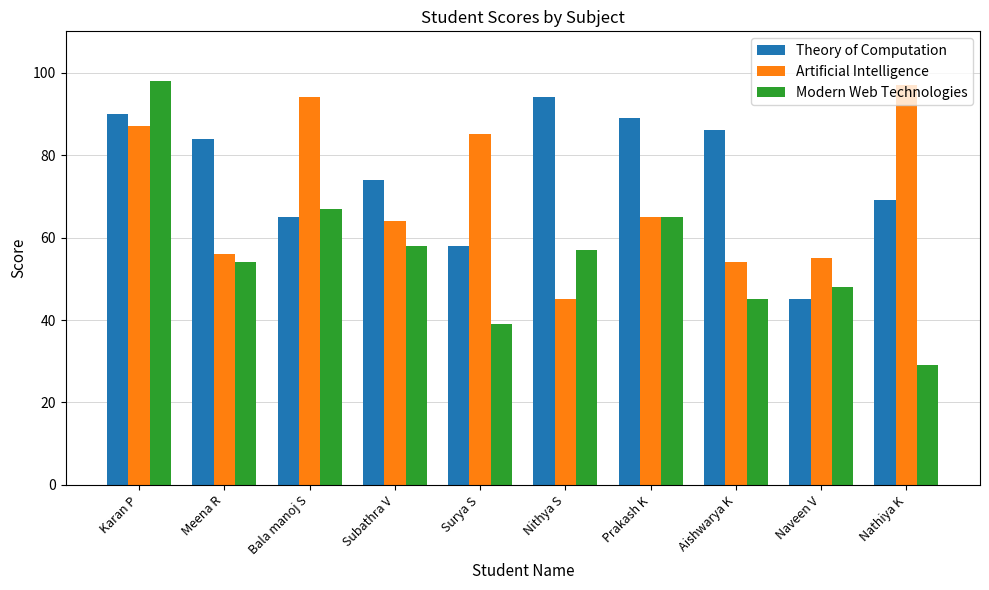

True or false: Artificial Intelligence has a value of 55 at Naveen V.

True